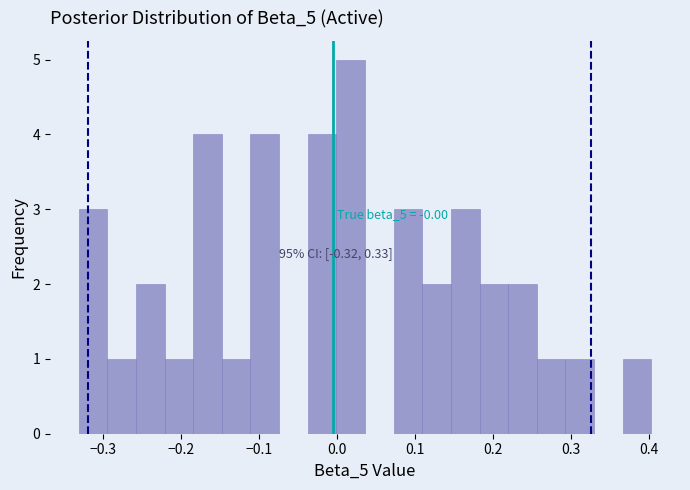

Around what value on the x-axis is the tallest bar? Give the approximate position of its centre, as read against the axis.

0.02